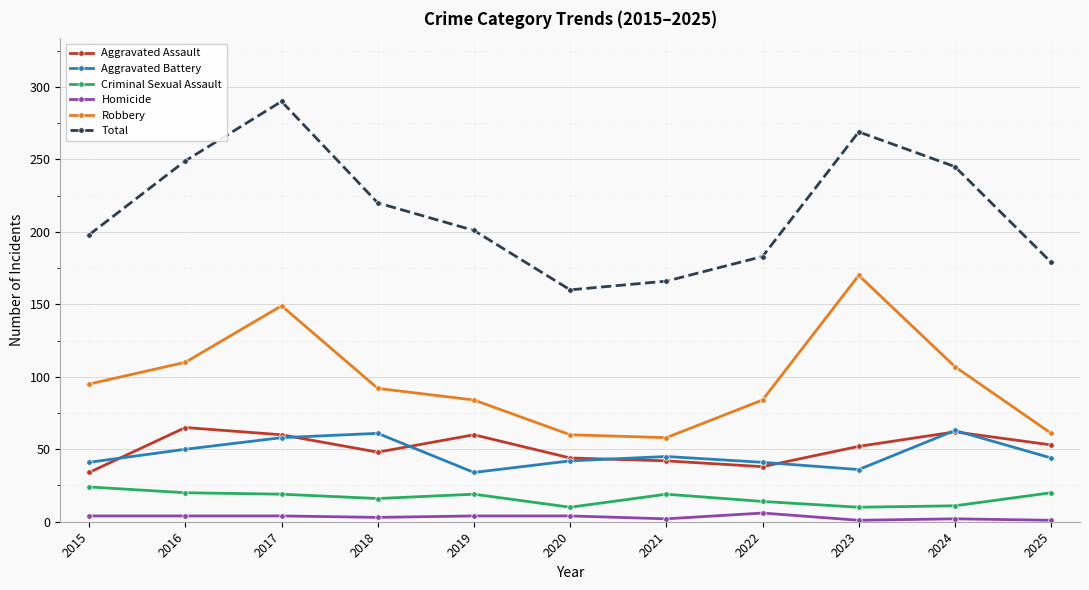

What is the sum of the Aggravated Assault values at 2015 and 2023?

86